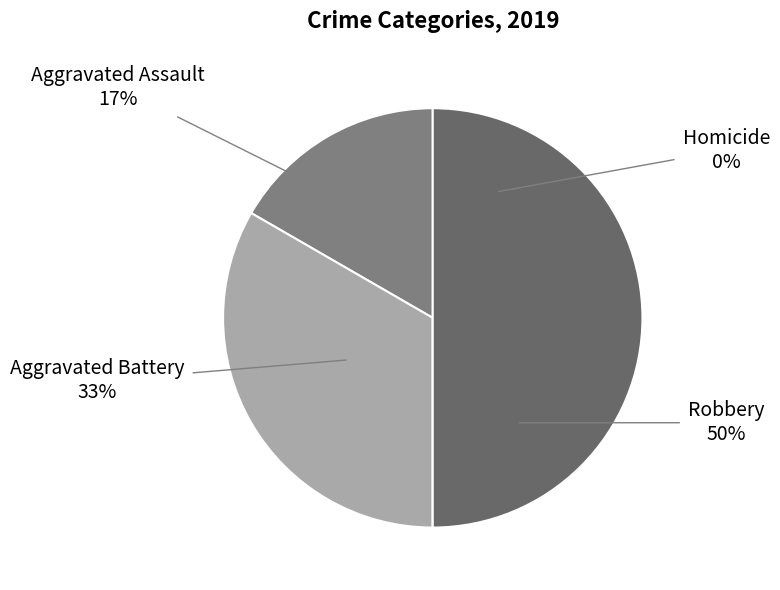

What is the total percentage of Aggravated Assault and Robbery?

66.7%